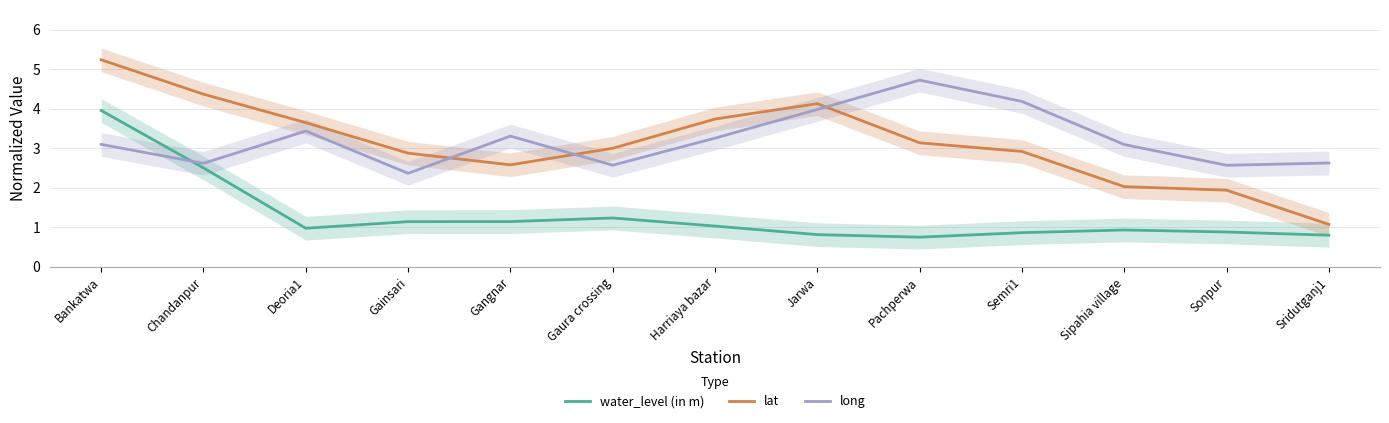

Reading left to right, extract all data points from this chart.

water_level (in m): 4.0	2.5	1.0	1.1	1.1	1.2	1.0	0.8	0.8	0.9	0.9	0.9	0.8
lat: 5.2	4.4	3.6	2.9	2.6	3.0	3.7	4.1	3.1	2.9	2.0	1.9	1.1
long: 3.1	2.6	3.4	2.4	3.3	2.6	3.3	4.0	4.7	4.2	3.1	2.6	2.6